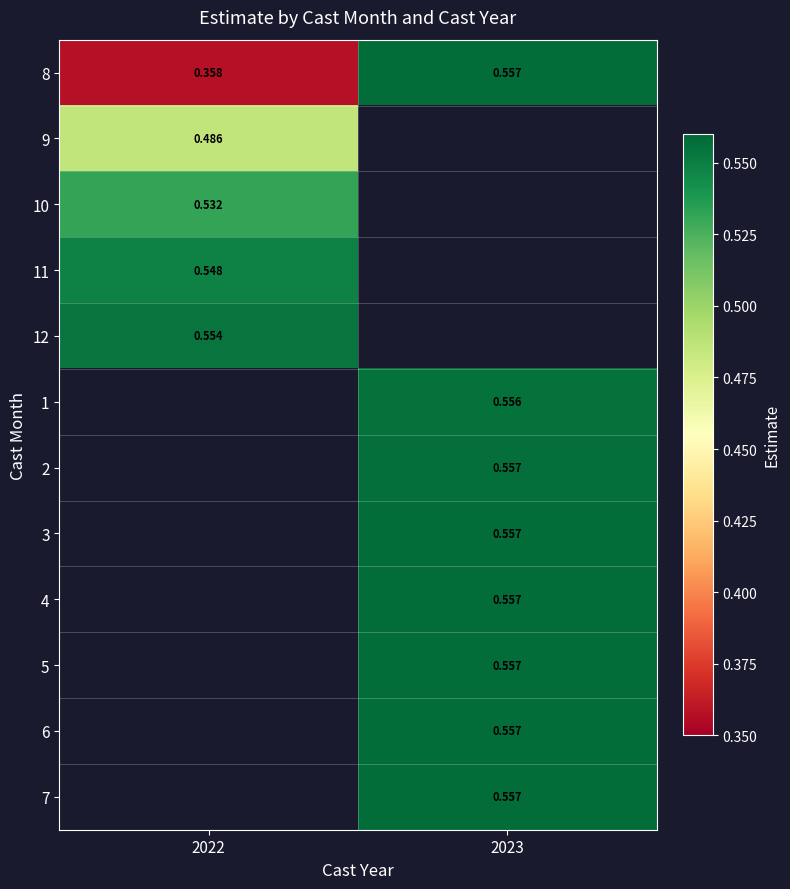

What is the greatest value displayed?

0.6